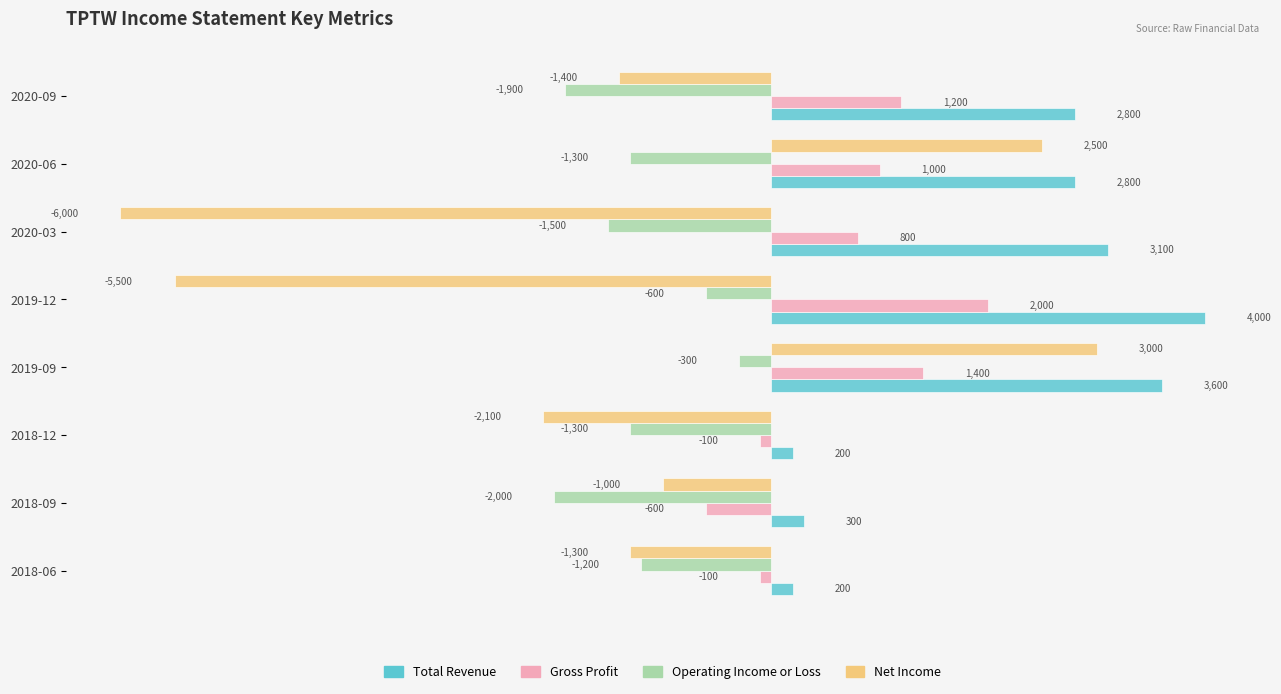

What is the sum of all Total Revenue values?

17000